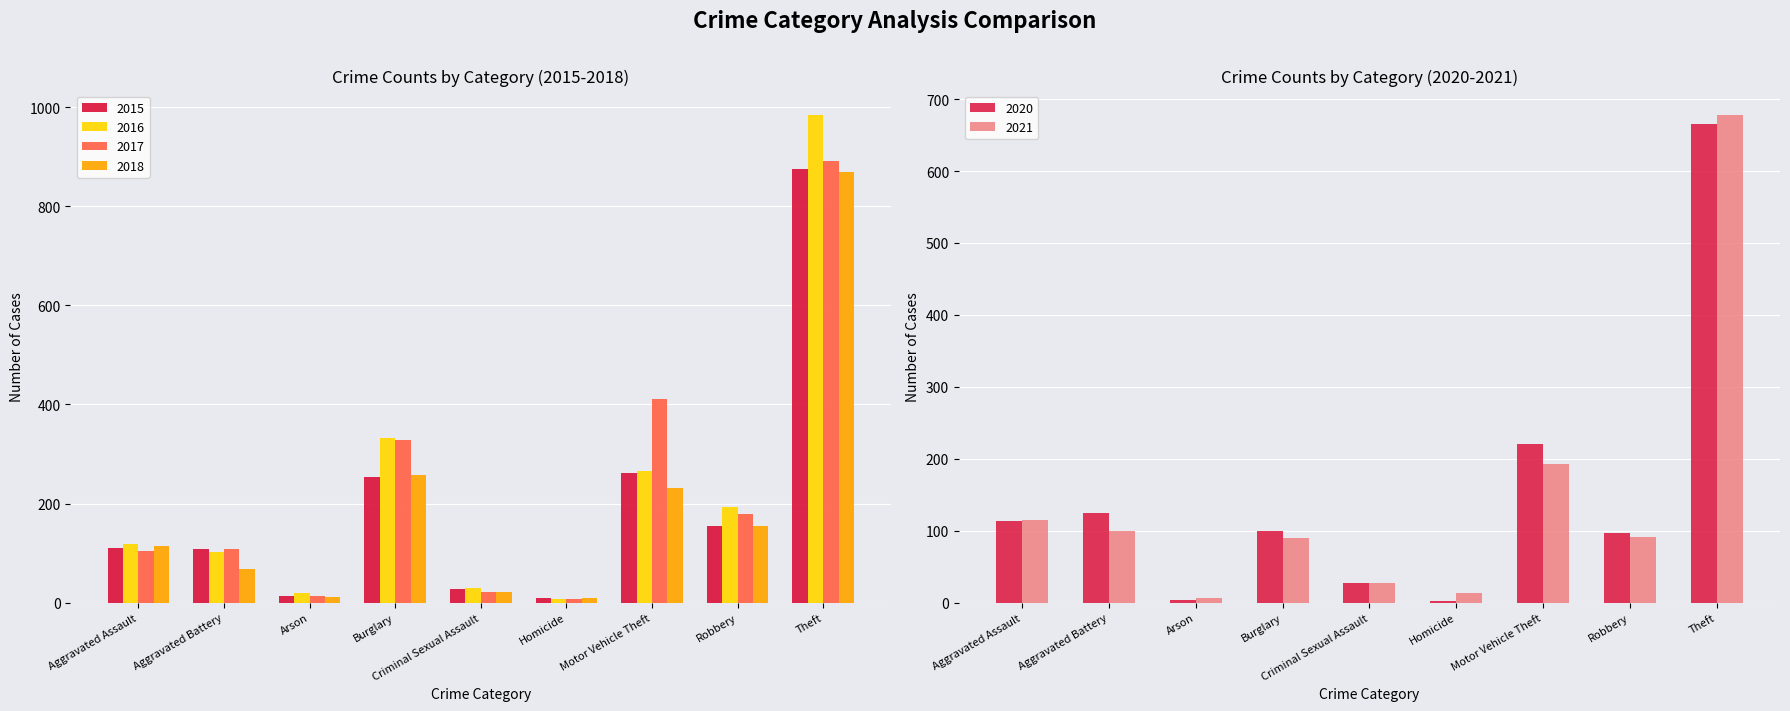

What is the minimum value shown in the chart?

2